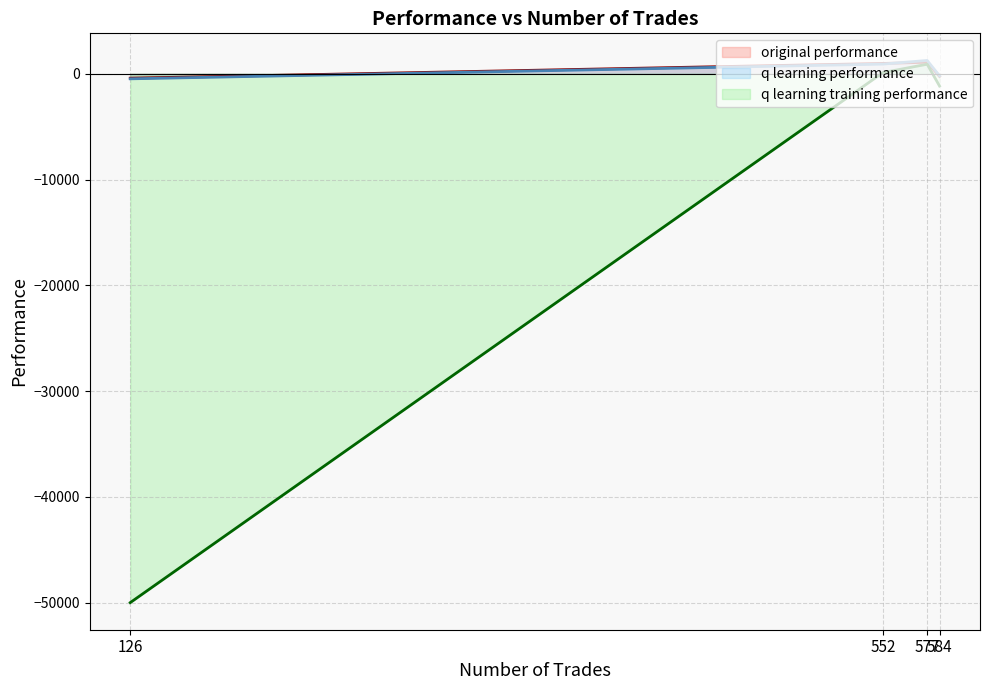

Reading left to right, extract all data points from this chart.

original performance: 584=-249.2	577=1090.9	552=975.2	126=-417.5
q learning performance: 584=-190.9	577=1259.1	552=913.6	126=-477.8
q learning training performance: 584=-1161.2	577=901.2	552=113.3	126=-50000.0